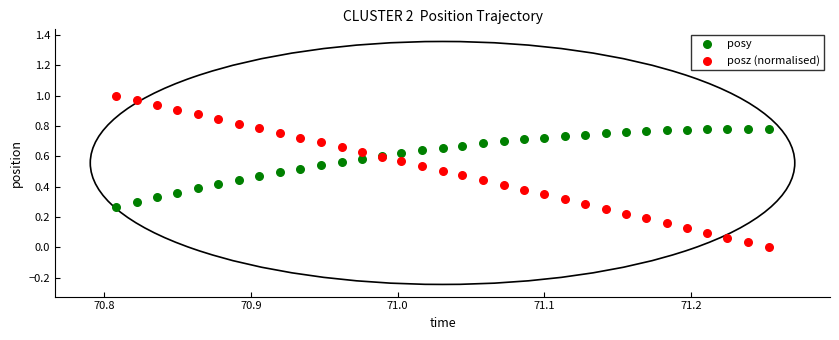

Which series reaches the maximum Y coordinate?

posz (normalised)